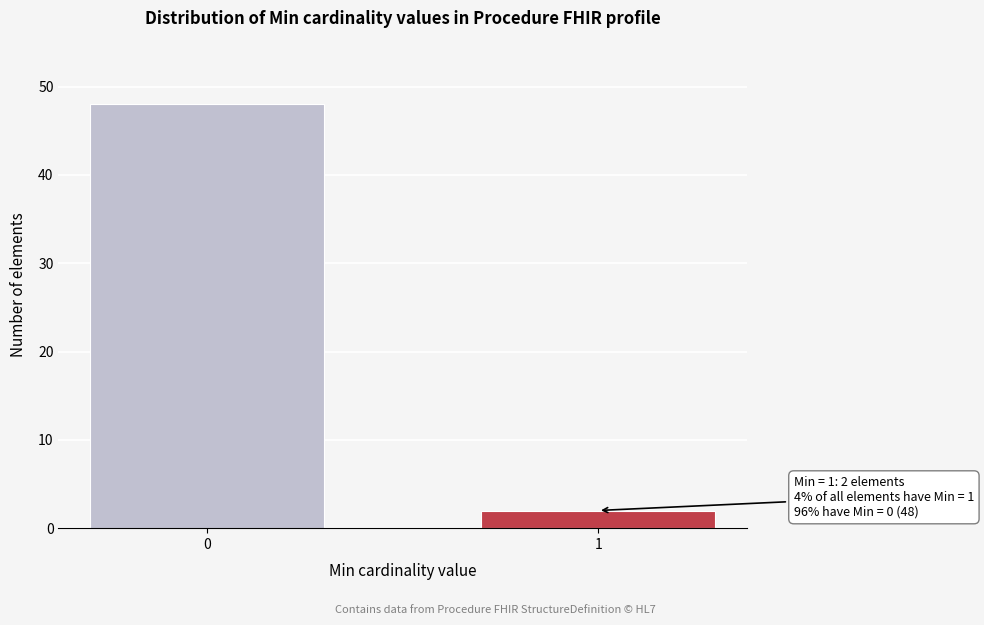

Reading left to right, list all the values displayed in this chart.

0=48	1=2